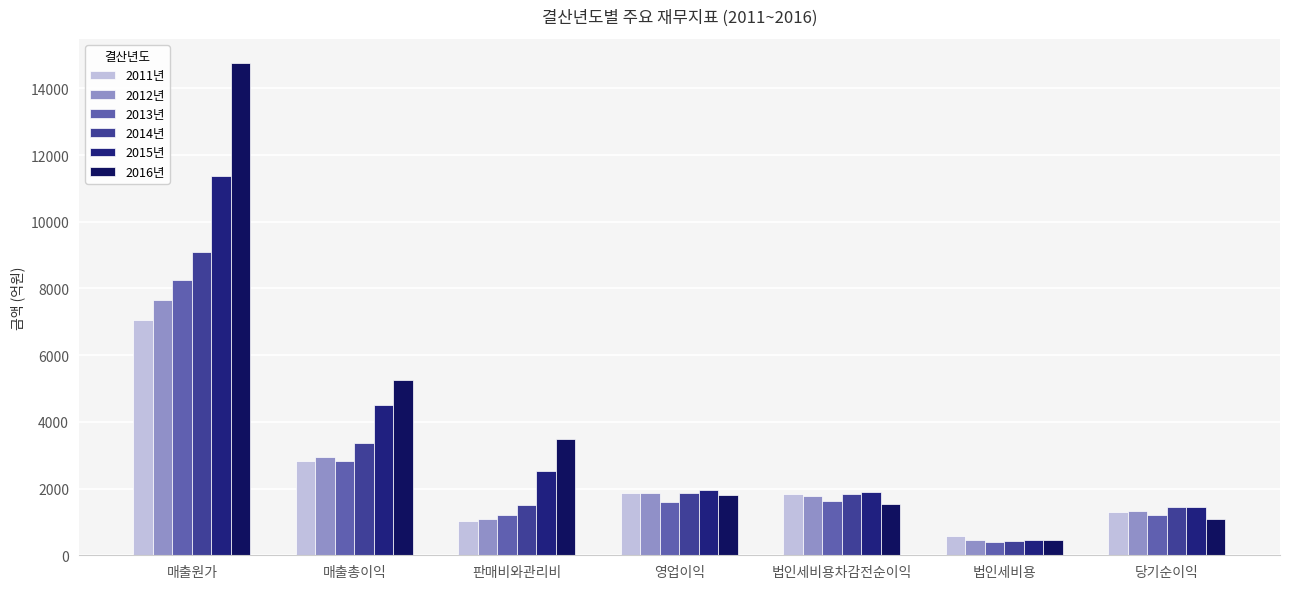

True or false: 2014년 has a value of 2023.6 at 당기순이익.

False